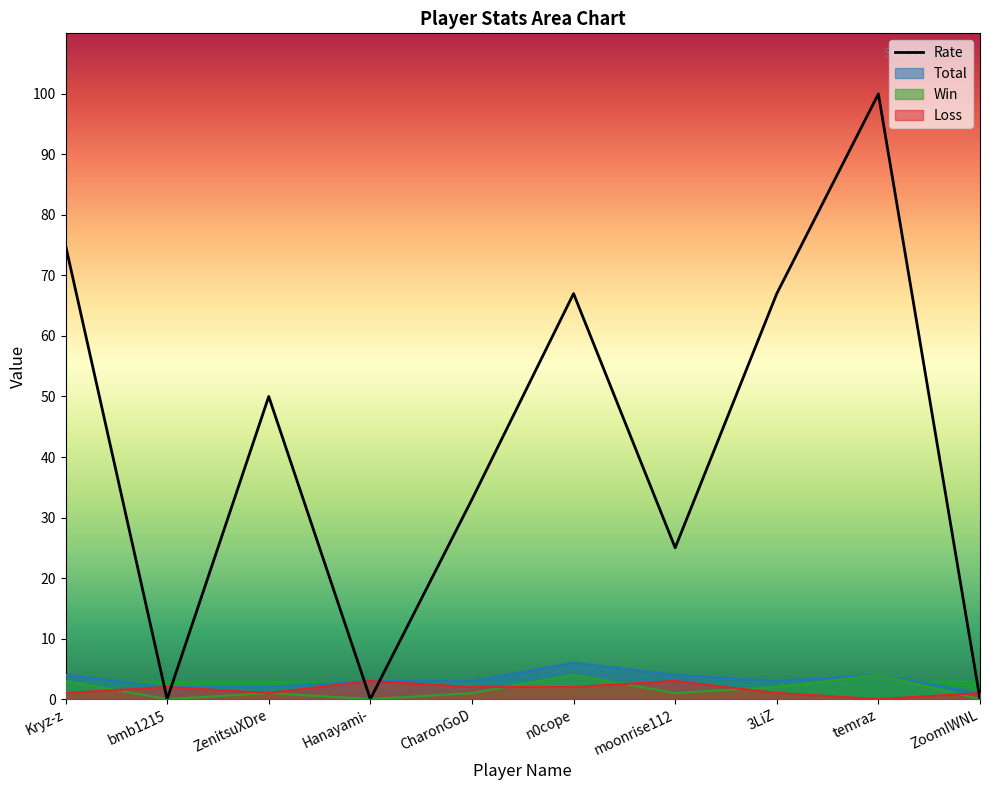

Reading left to right, list all the values displayed in this chart.

Rate: Kryz-z=75	bmb1215=0	ZenitsuXDre=50	Hanayami-=0	CharonGoD=33	n0cope=67	moonrise112=25	3LiZ=67	temraz=100	ZoomIWNL=0
Total: Kryz-z=4	bmb1215=2	ZenitsuXDre=2	Hanayami-=3	CharonGoD=3	n0cope=6	moonrise112=4	3LiZ=3	temraz=4	ZoomIWNL=1
Win: Kryz-z=3	bmb1215=0	ZenitsuXDre=1	Hanayami-=0	CharonGoD=1	n0cope=4	moonrise112=1	3LiZ=2	temraz=4	ZoomIWNL=0
Loss: Kryz-z=1	bmb1215=2	ZenitsuXDre=1	Hanayami-=3	CharonGoD=2	n0cope=2	moonrise112=3	3LiZ=1	temraz=0	ZoomIWNL=1